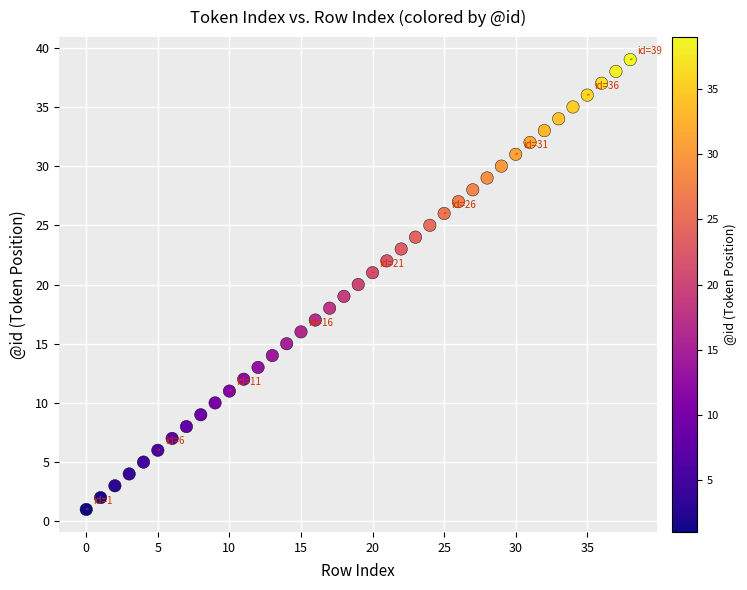

What is the range of Y values (max minus min)?

38